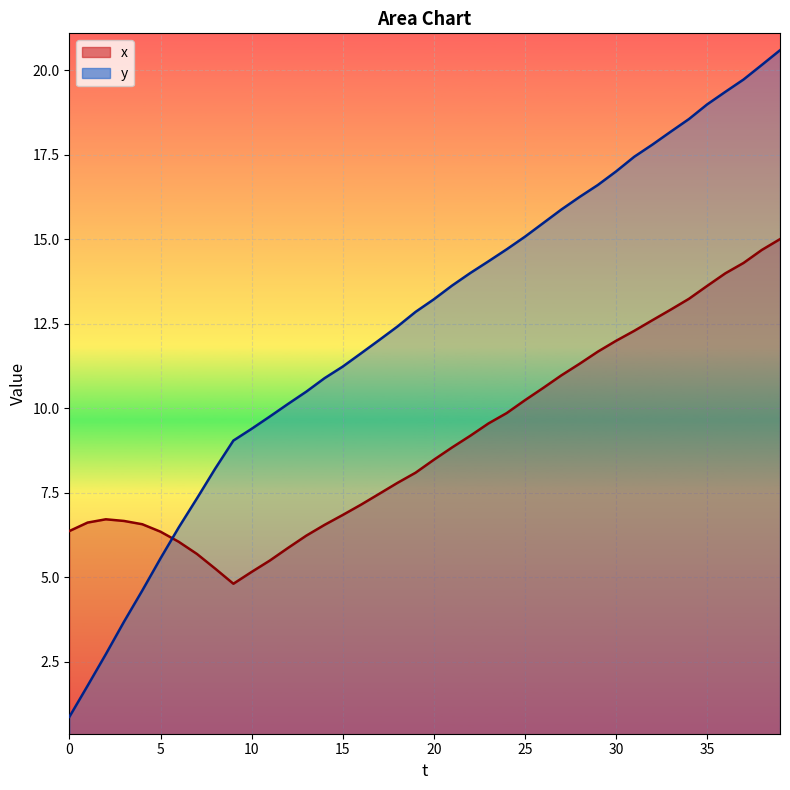

Is it true that y equals 16.6 at 29?

True